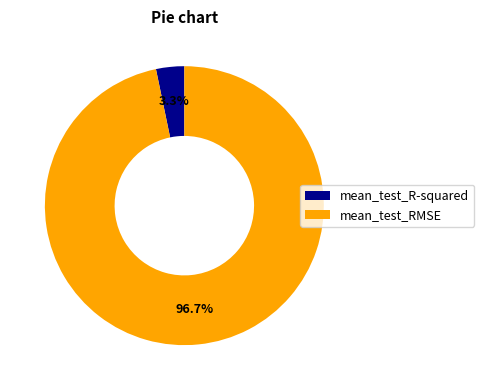

What percentage is the mean_test_R-squared slice, to the nearest percent?

3%